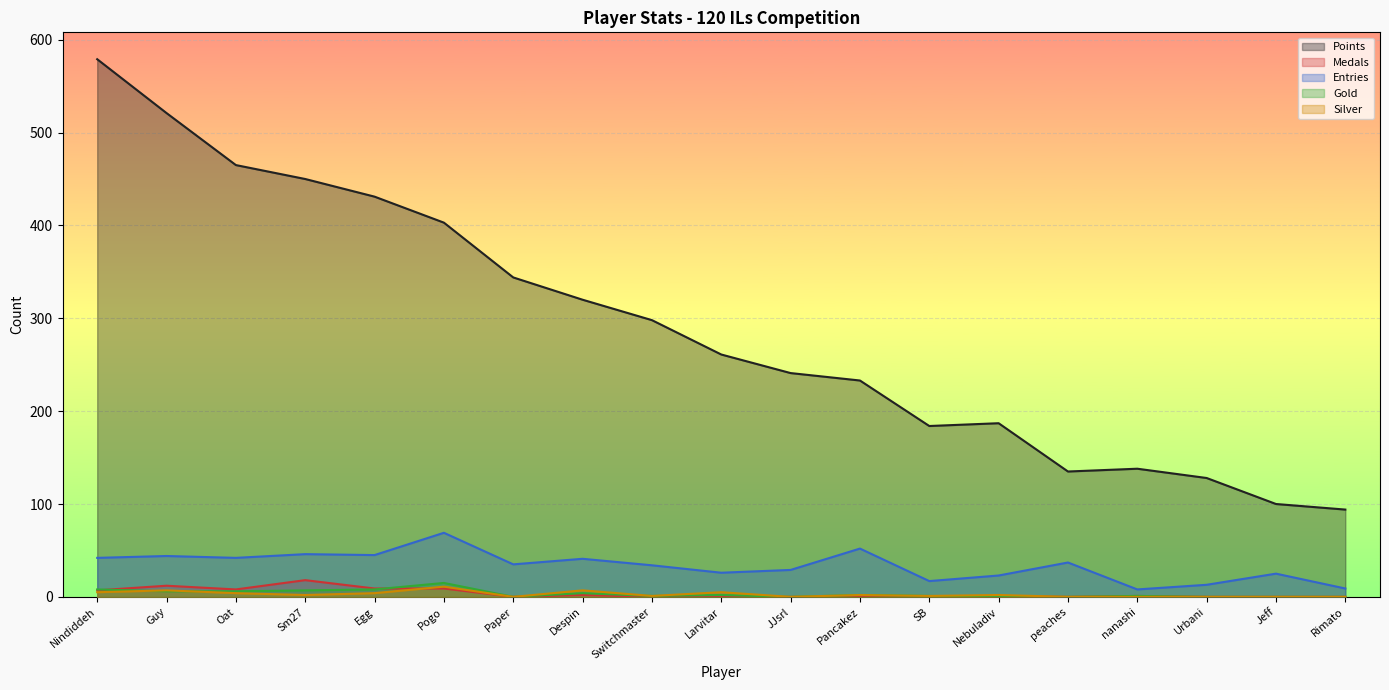

Rank the categories by Points value from lowest to highest.

Rimato, Jeff, Urbani, peaches, nanashi, SB, Nebuladiv, Pancakez, JJsrl, Larvitar, Switchmaster, Despin, Paper, Pogo, Egg, Sm27, Oat, Guy, Nindiddeh